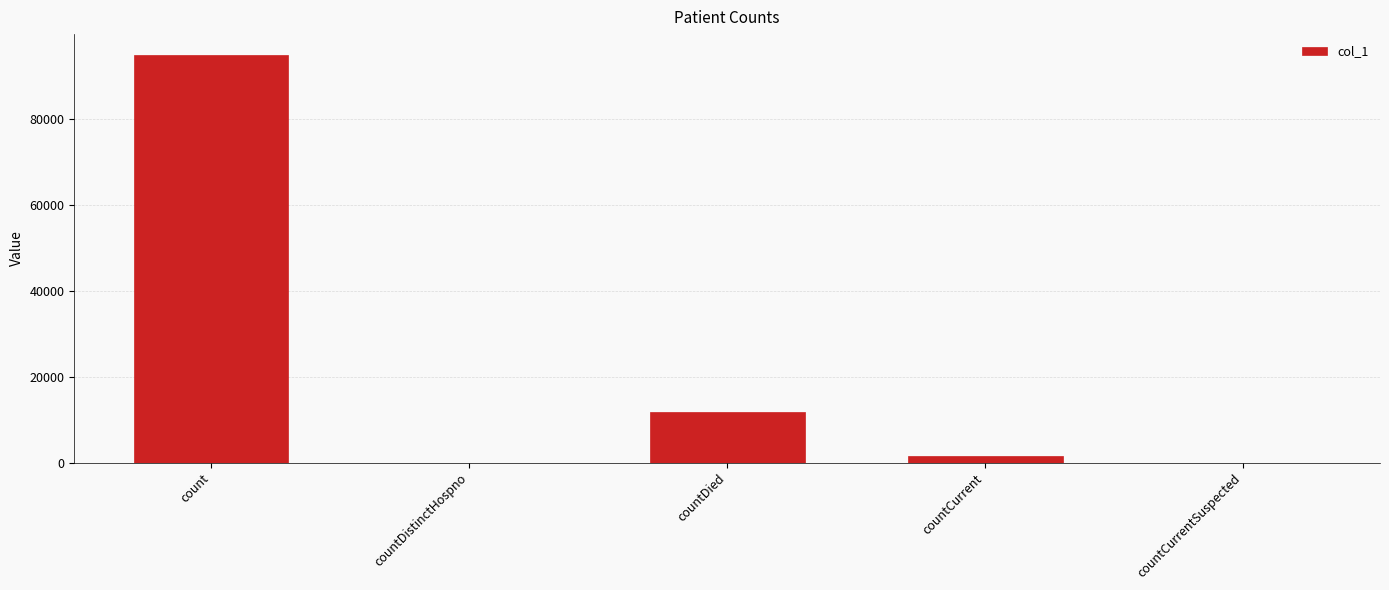

What is the maximum value shown in the chart?

95086